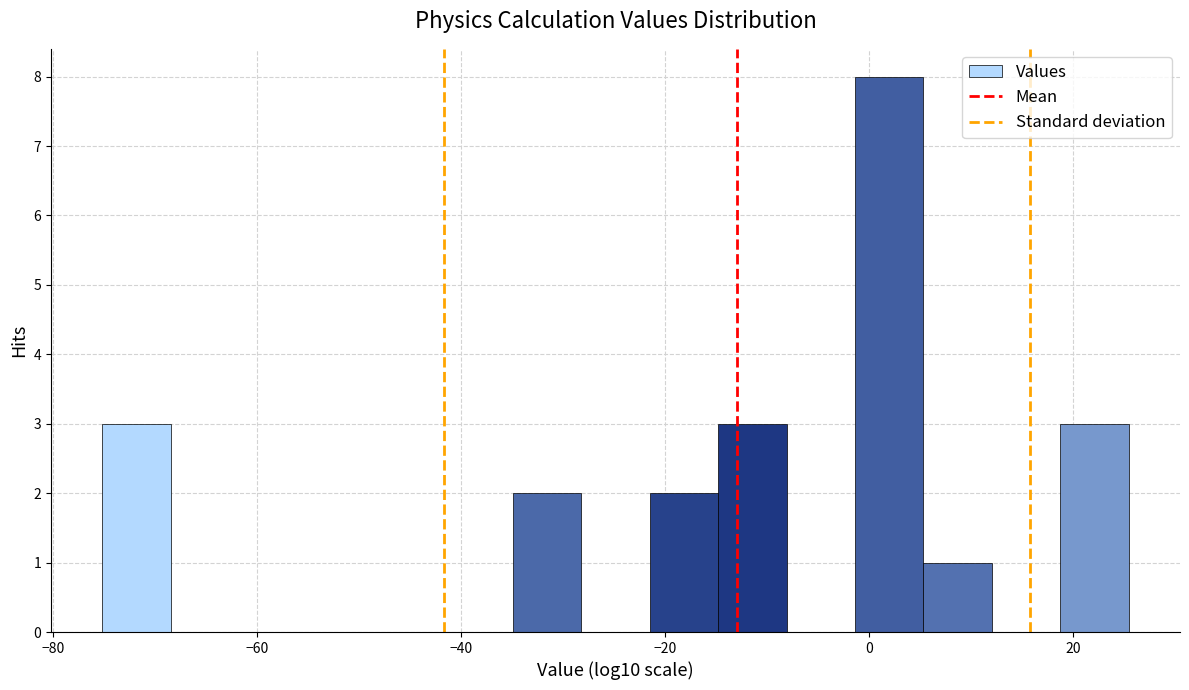

Read against the x-axis, roughly where is the centre of the tallest bar?

2